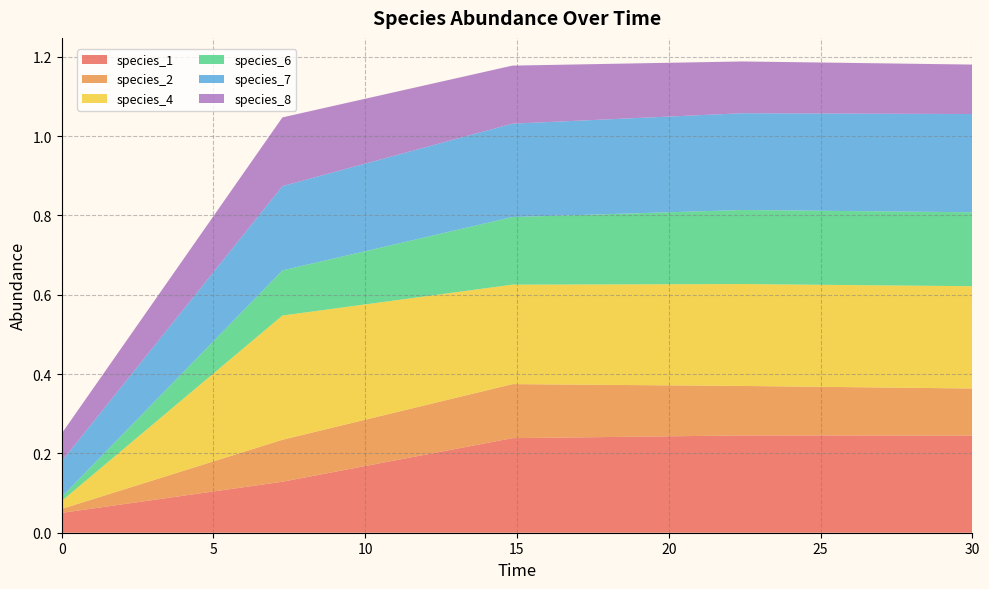

Reading left to right, list all the values displayed in this chart.

species_1: 0.1	0.1	0.2	0.2	0.2
species_2: 0.0	0.1	0.1	0.1	0.1
species_4: 0.0	0.3	0.3	0.3	0.3
species_6: 0.0	0.1	0.2	0.2	0.2
species_7: 0.1	0.2	0.2	0.2	0.2
species_8: 0.1	0.2	0.1	0.1	0.1